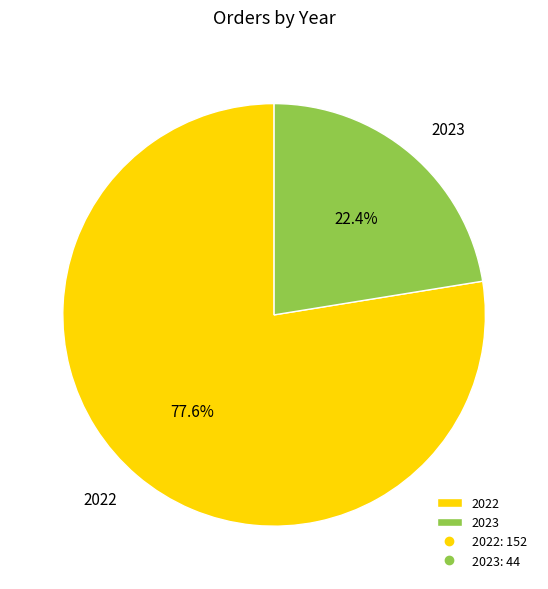

Which category has the smallest portion of the pie?

2023